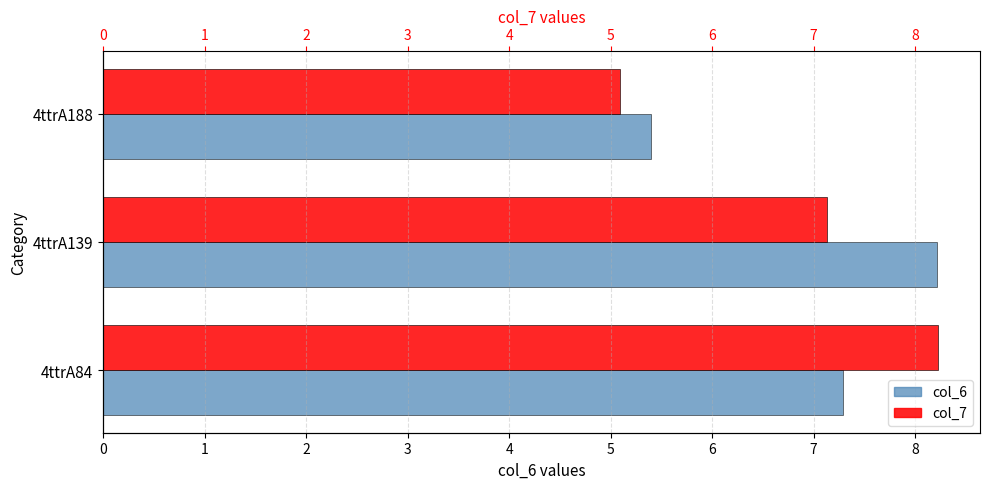

Is it true that col_7 equals 7.1 at 4ttrA139?

True